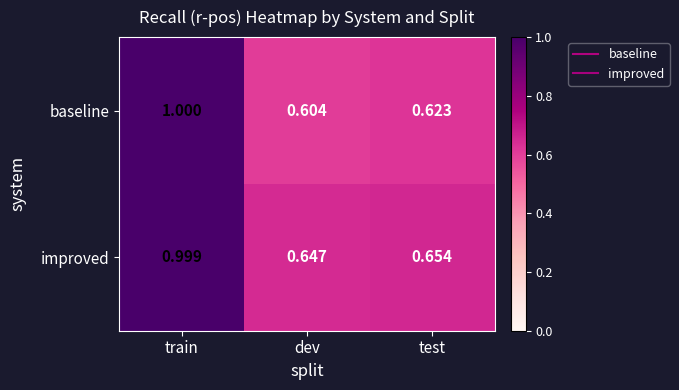

Which label corresponds to the largest value in the chart?

train